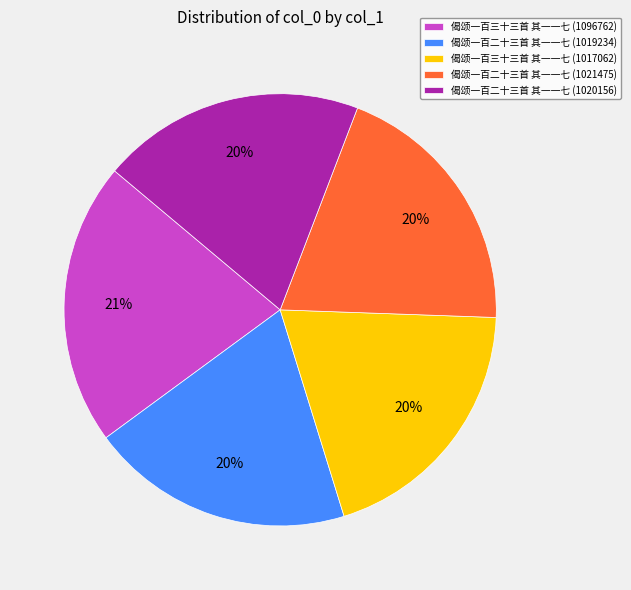

Is there a majority slice in this chart?

No